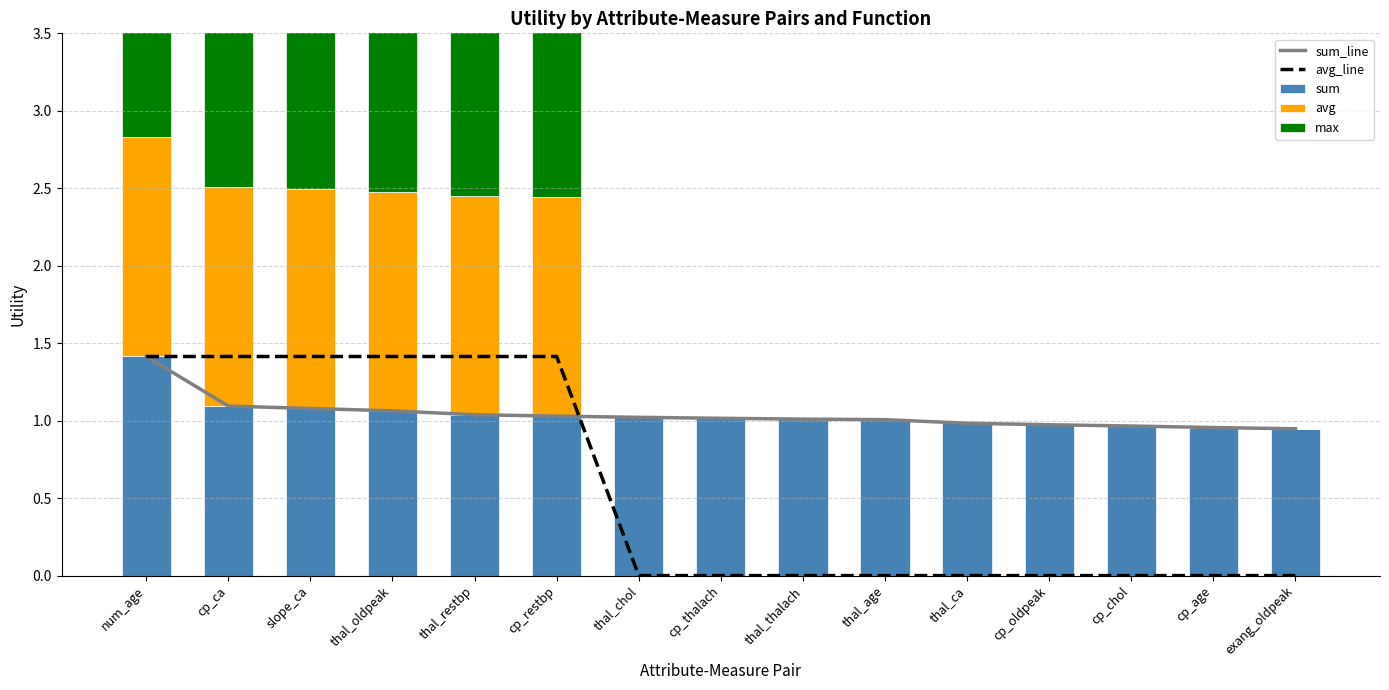

Which category has the highest value across all series?

num_age